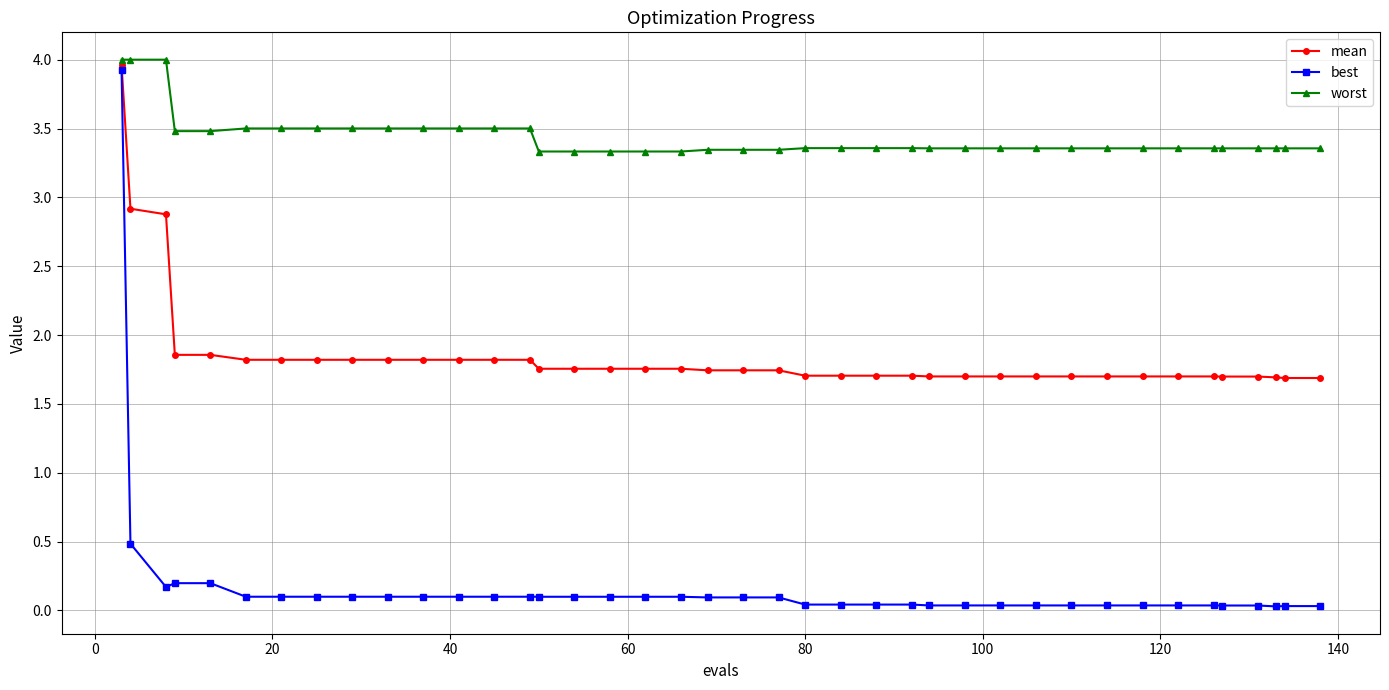

Which series has the widest spread of values?

best